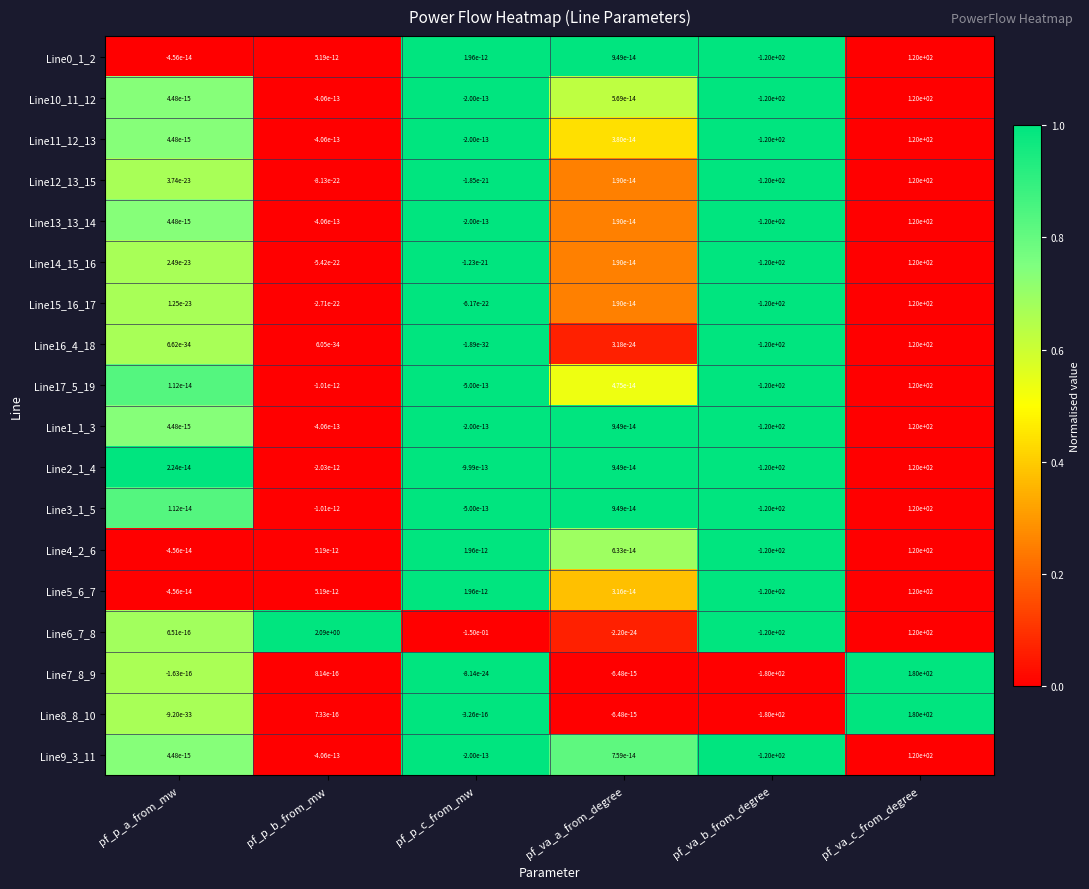

At which category does the chart reach its minimum across all series?

pf_va_b_from_degree